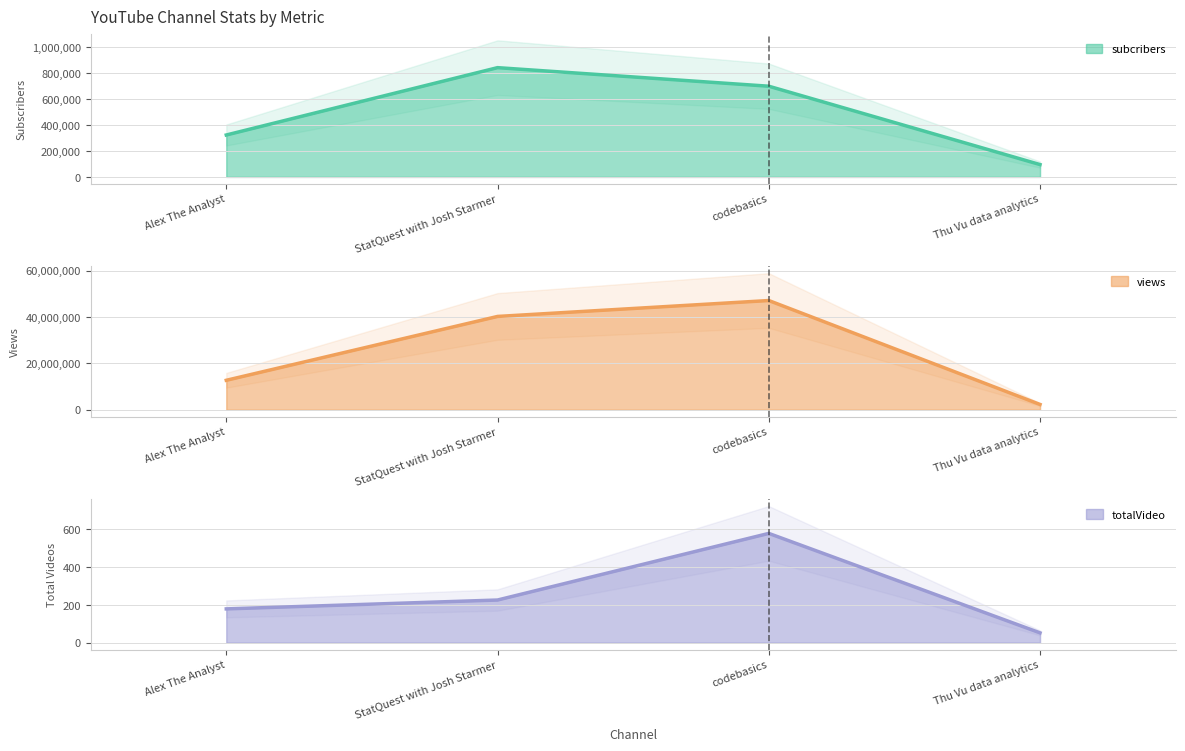

What is the difference between the totalVideo values at Thu Vu data analytics and codebasics?

527